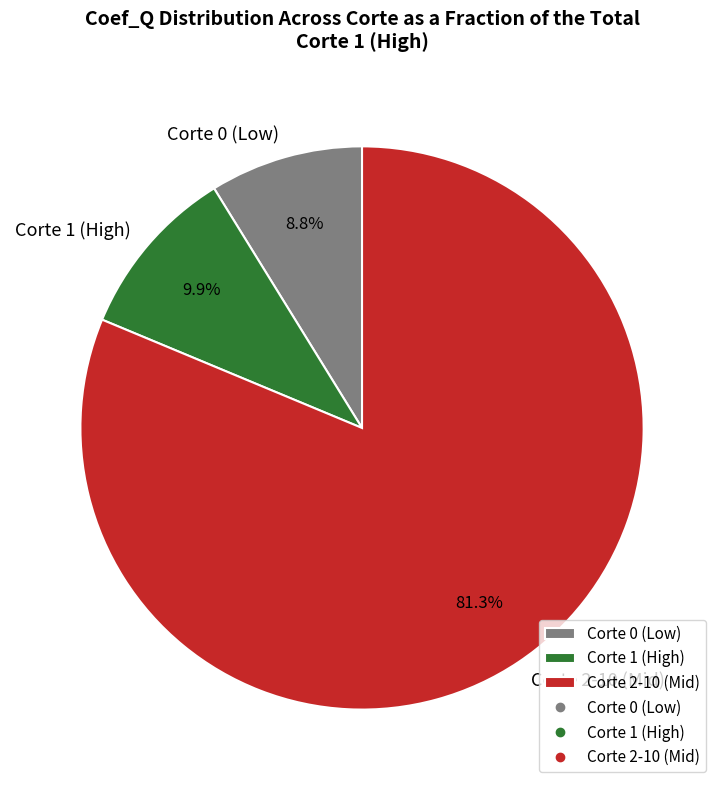

What percentage is NOT represented by Corte 0 (Low)?

91.2%